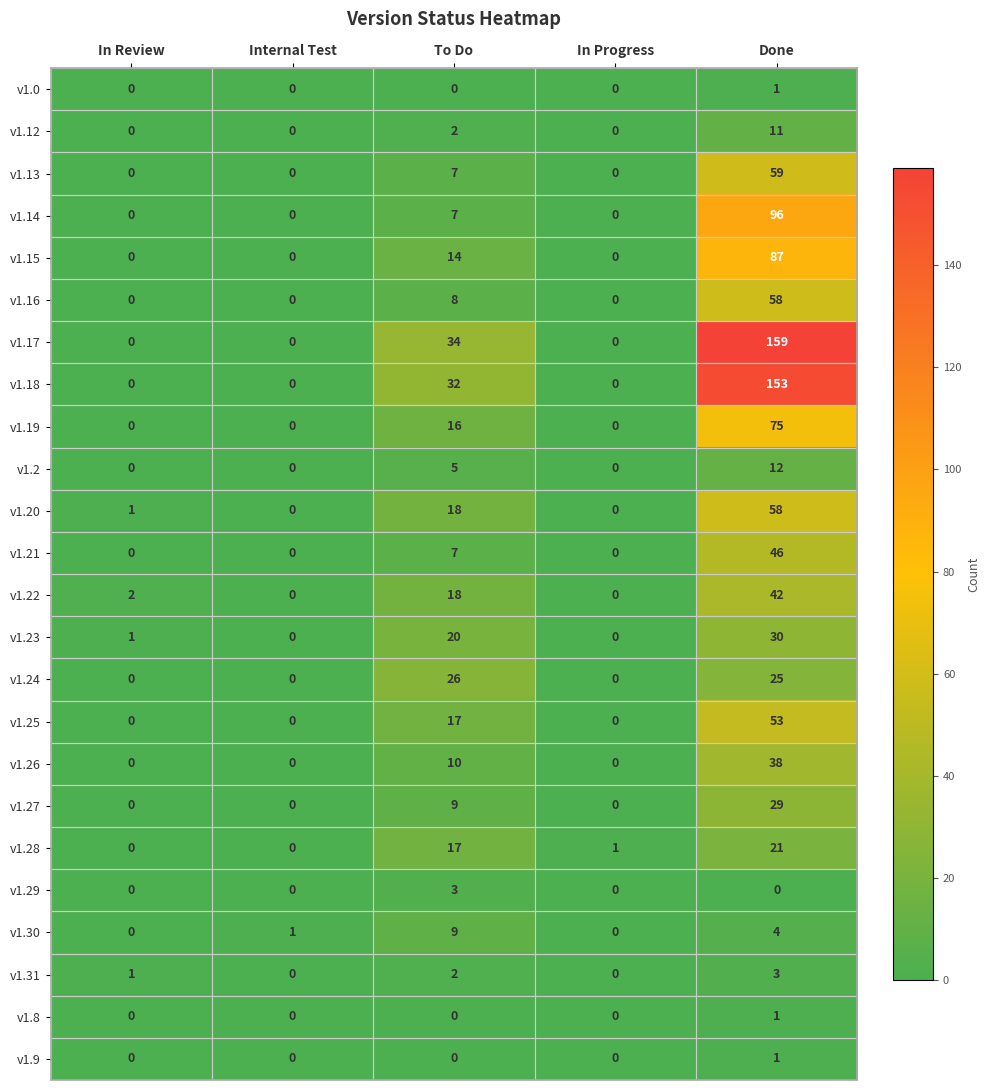

What is the maximum value for v1.25?

53